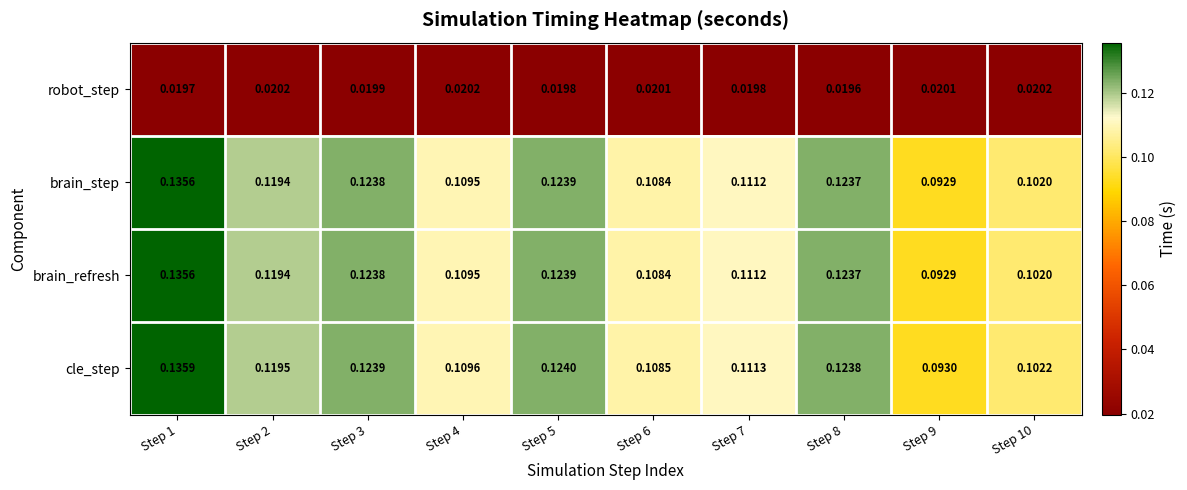

At how many categories does at least one series exceed 0?

10